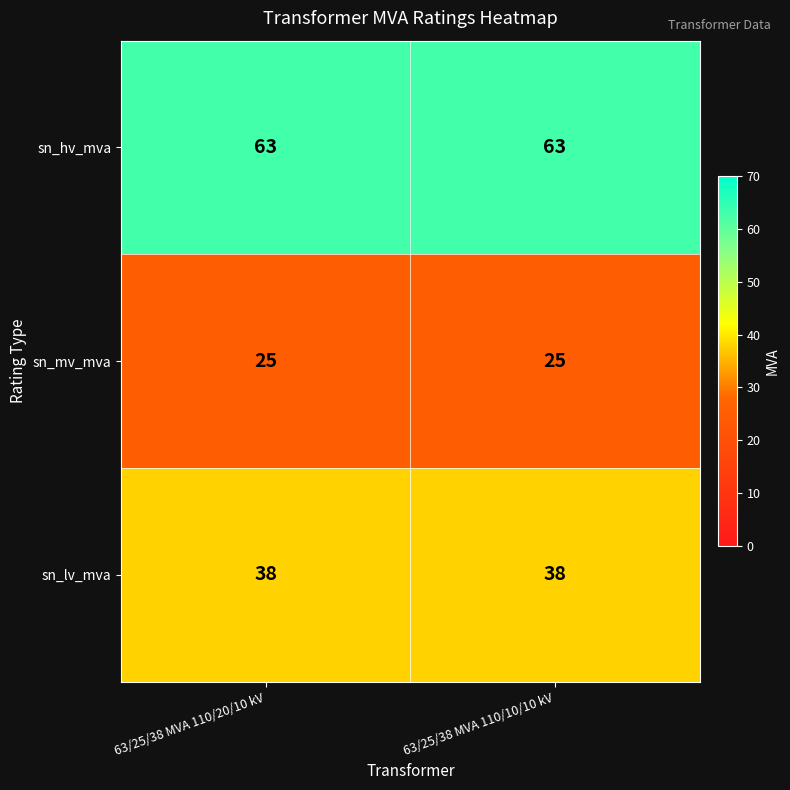

Rank the series by their maximum value, from highest to lowest.

sn_hv_mva, sn_lv_mva, sn_mv_mva